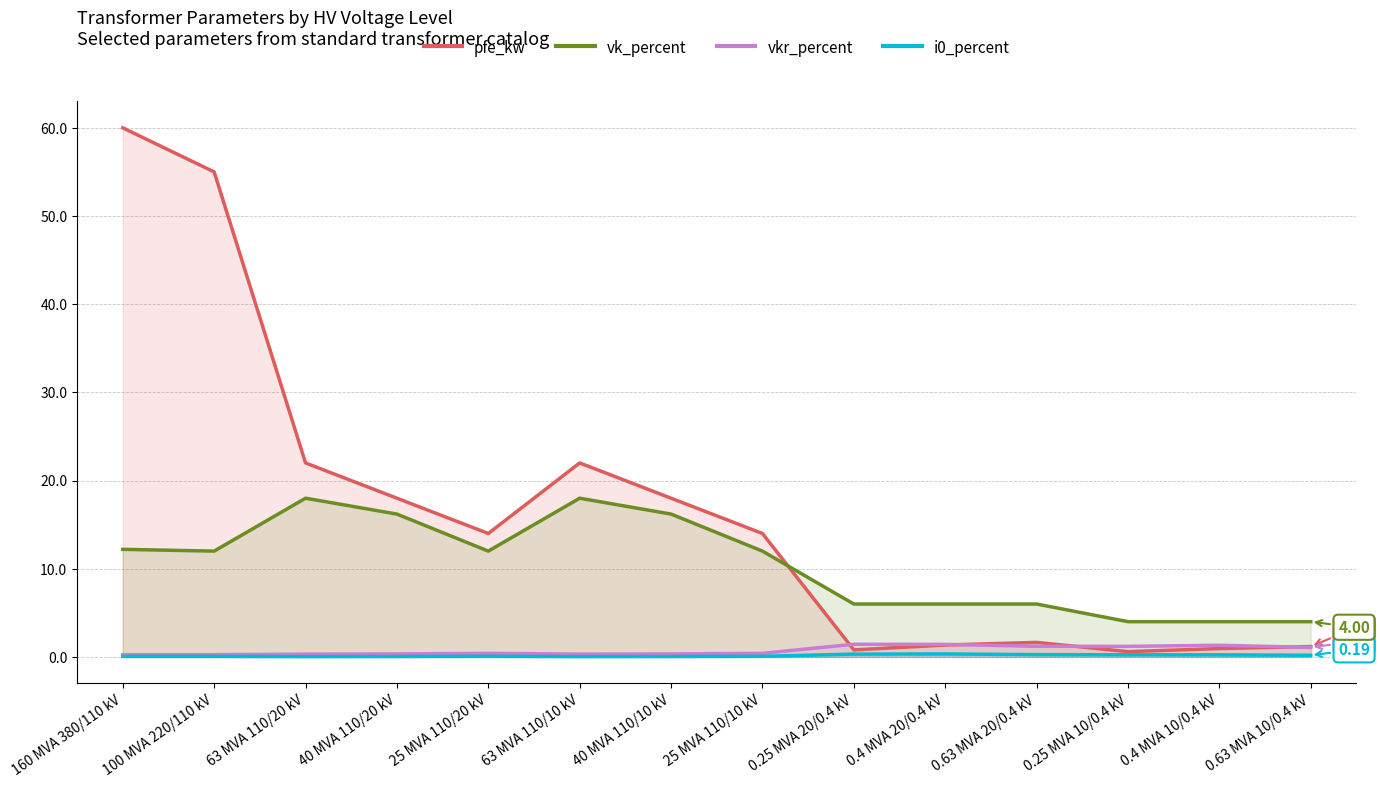

How many lines are shown in the chart?

4